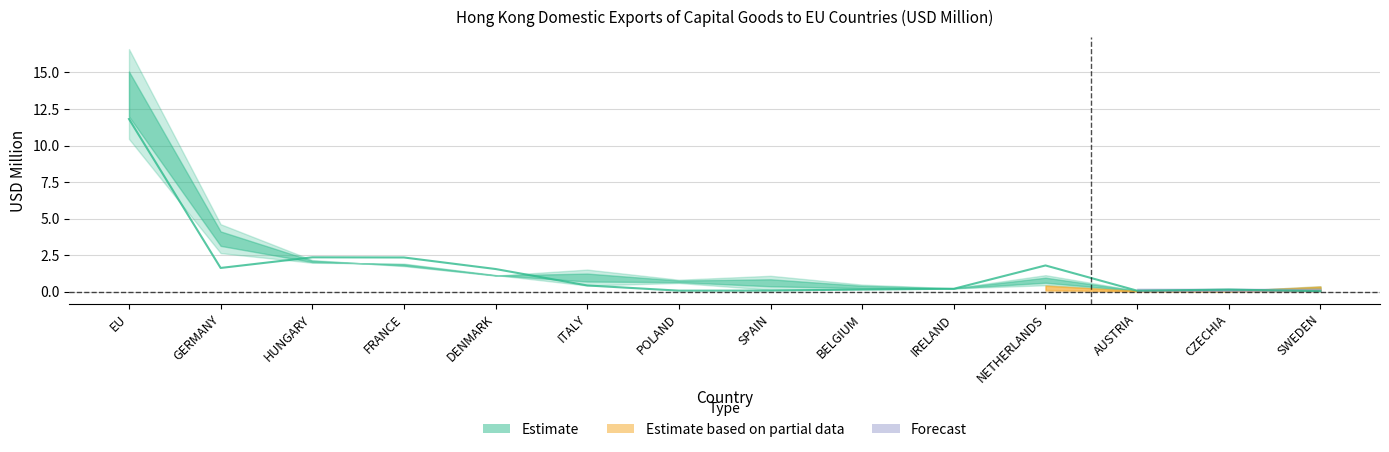

What value does the 201712 series have at CZECHIA?

0.2